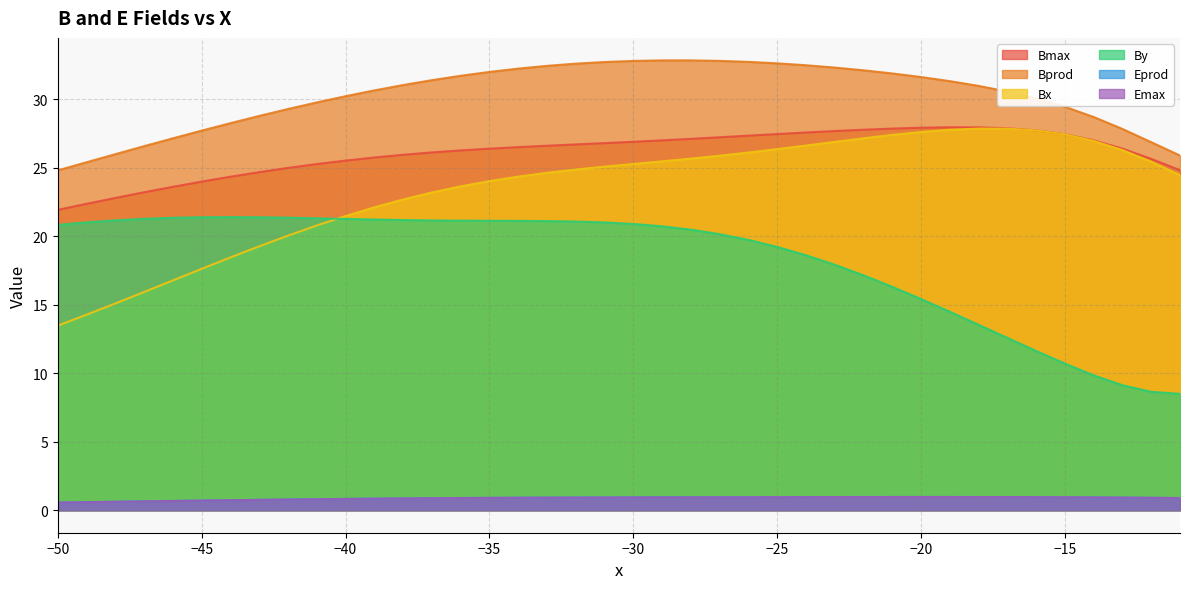

At how many categories does at least one series exceed 27?

34